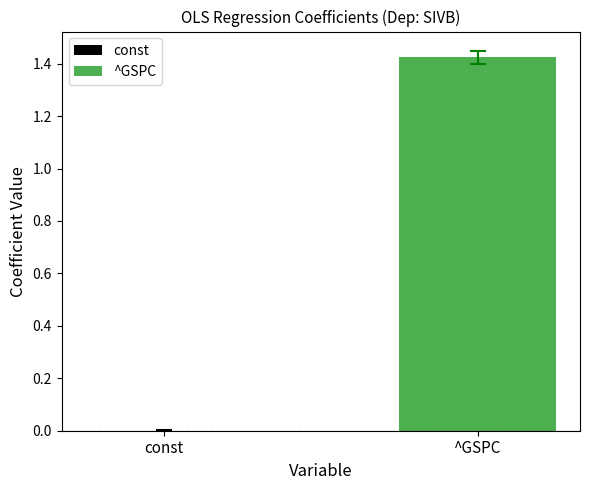

Are the bars grouped side by side (vs. stacked)?

Yes